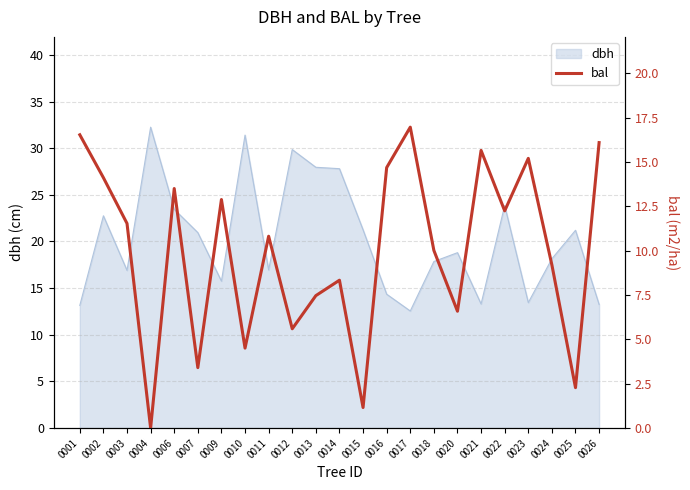

Which category has the highest value across all series?

0017